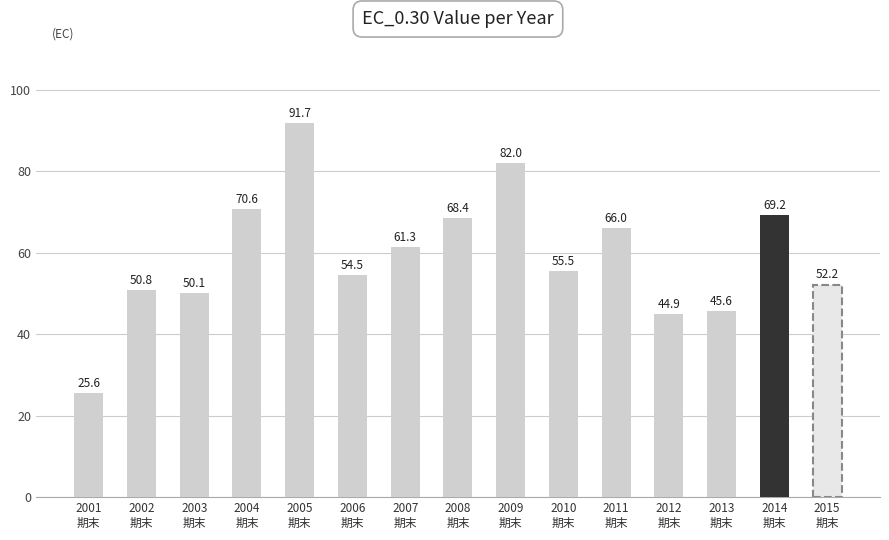

Reading right to left, transcribe all the data shown in this chart.

52.2	69.2	45.6	44.9	66.0	55.5	82.0	68.4	61.3	54.5	91.7	70.6	50.1	50.8	25.6